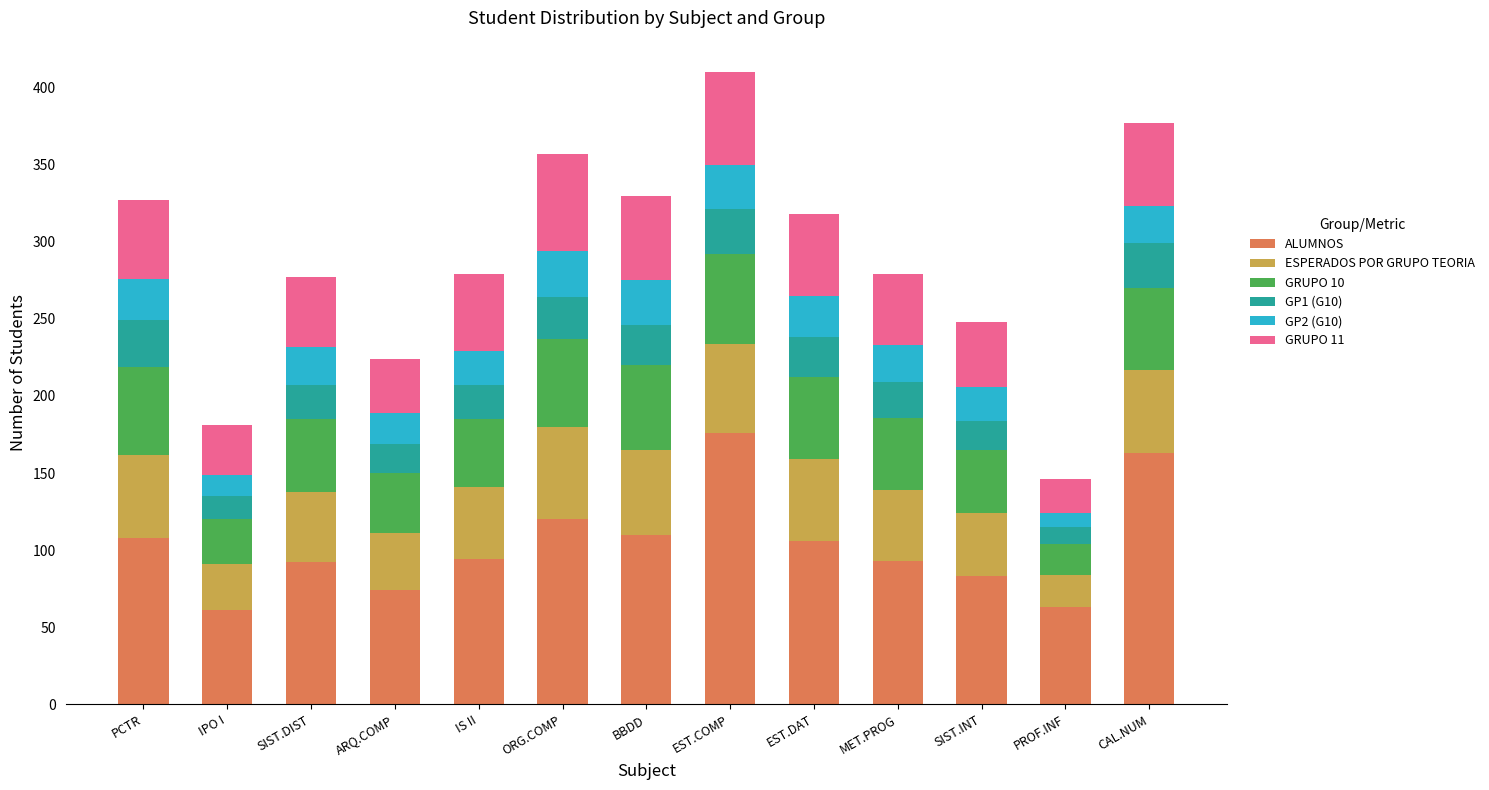

True or false: ALUMNOS has a value of 273 at EST.COMP.

False